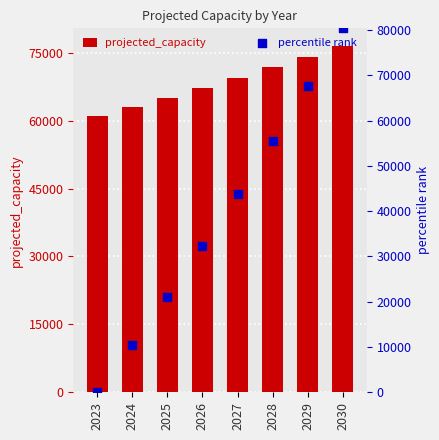

What is the total value across all series at 2023?

61013.0